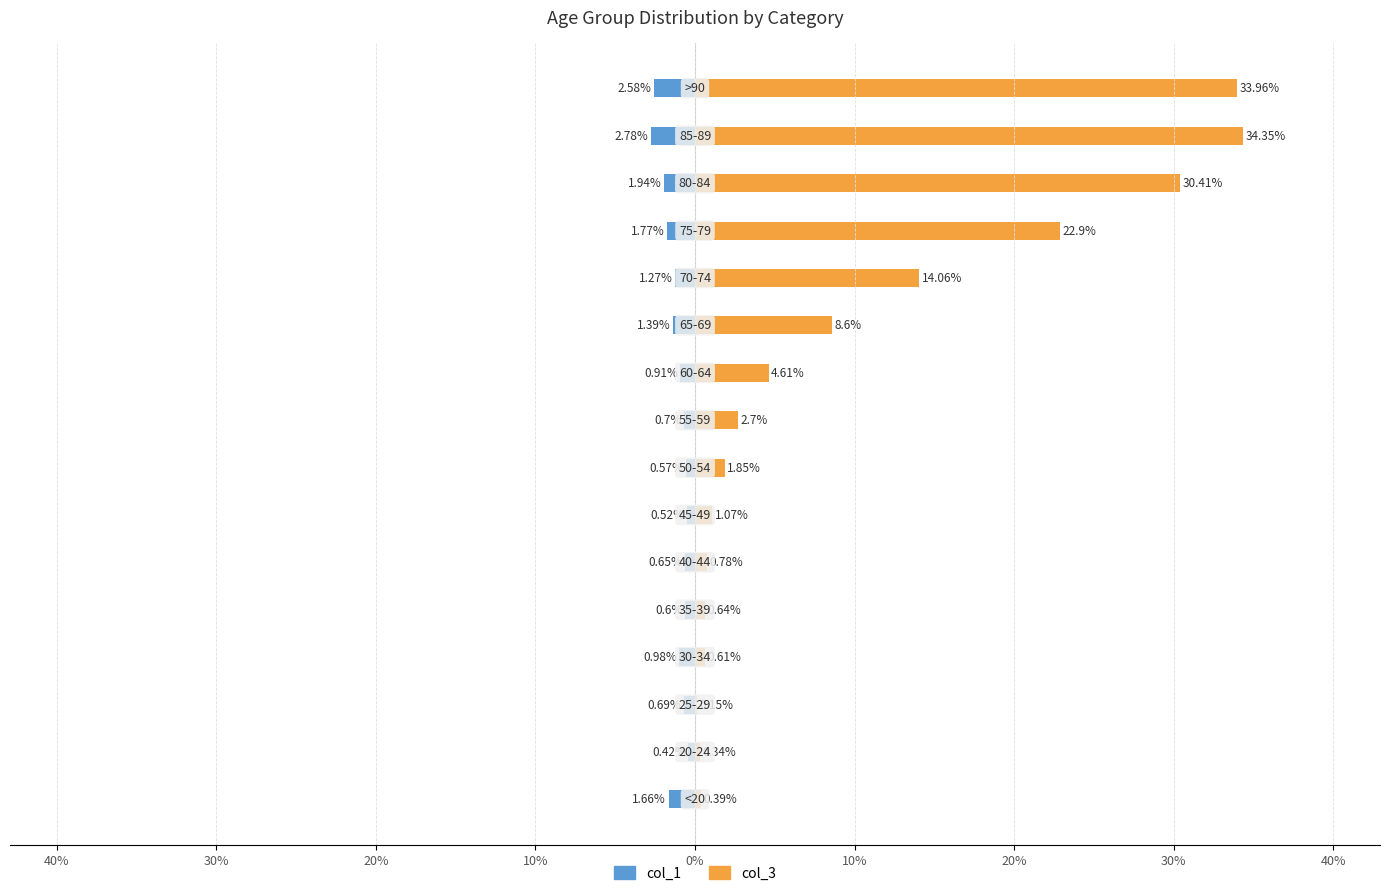

How many distinct data groups are displayed?

2